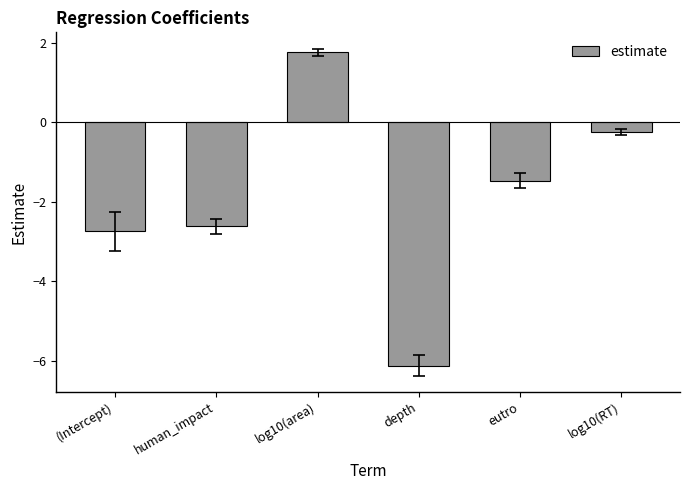

What is the difference between the maximum and minimum values?

7.9